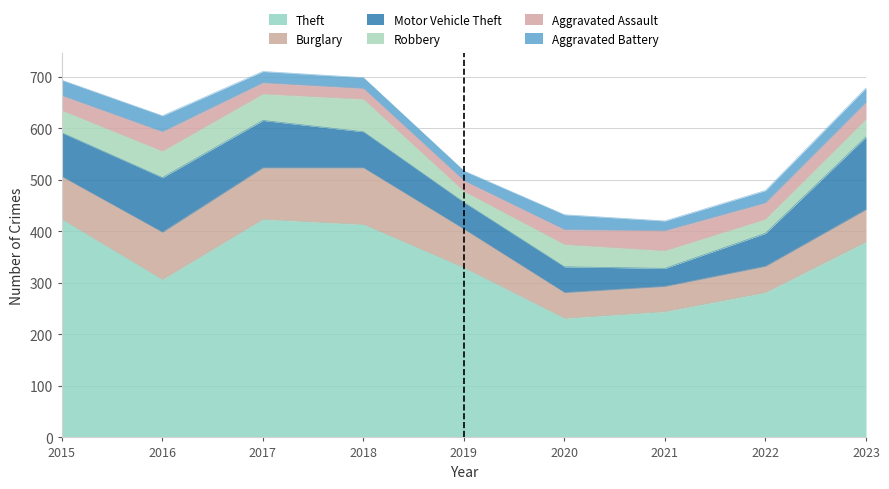

In Aggravated Assault, how many points are higher than both neighbors (excluding endpoints)?

2